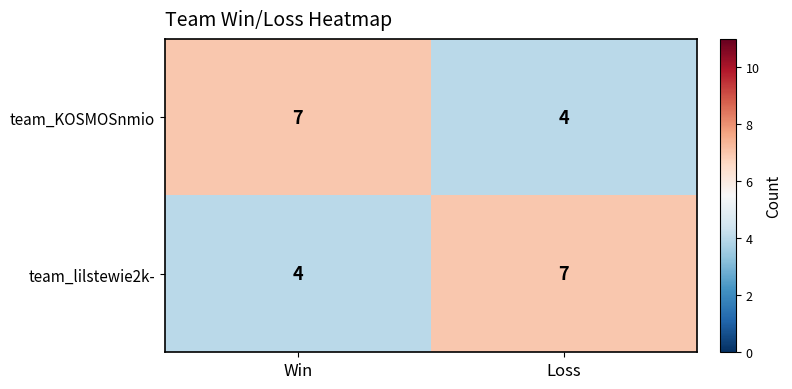

What is the average value of the team_lilstewie2k- series?

6